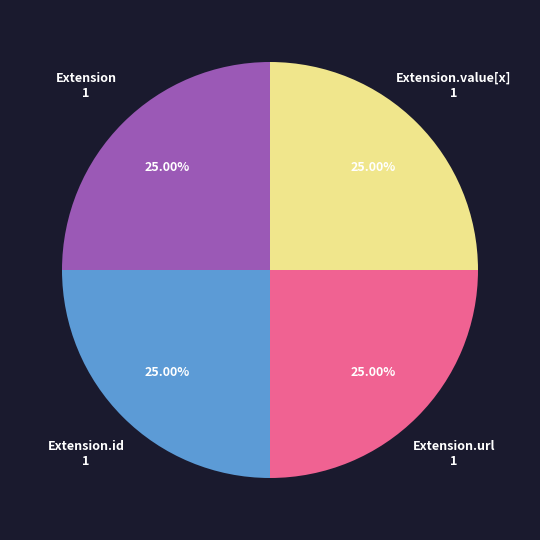

Does any single category account for the majority?

No